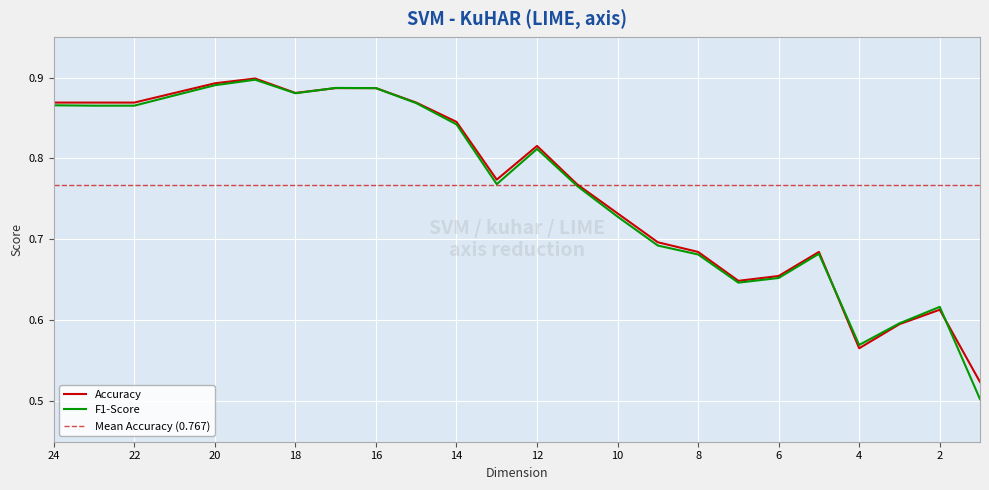

What is the difference between the F1-Score values at 21 and 8?

0.2